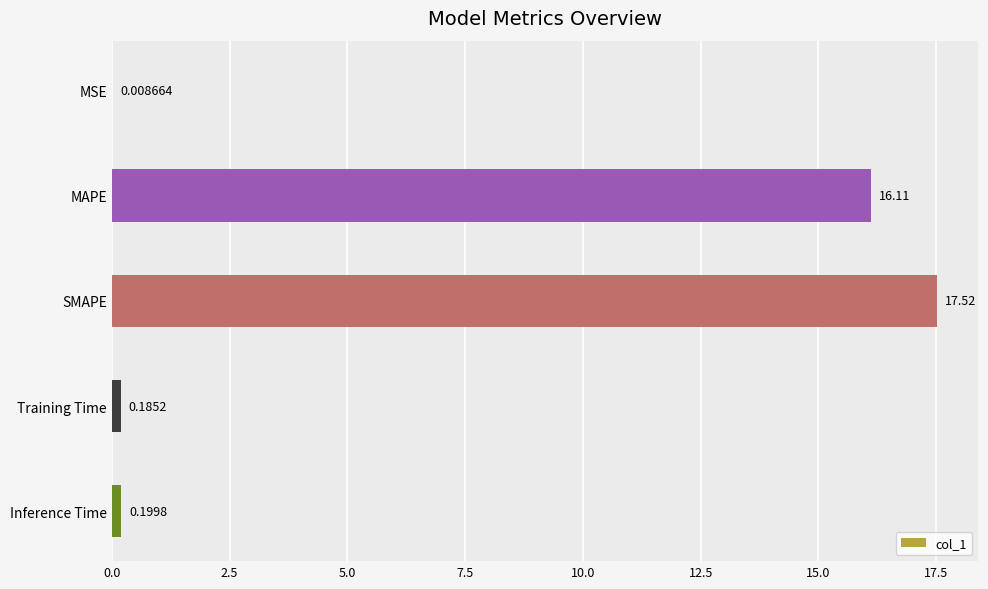

At which label is the value closest to 8?

Inference Time